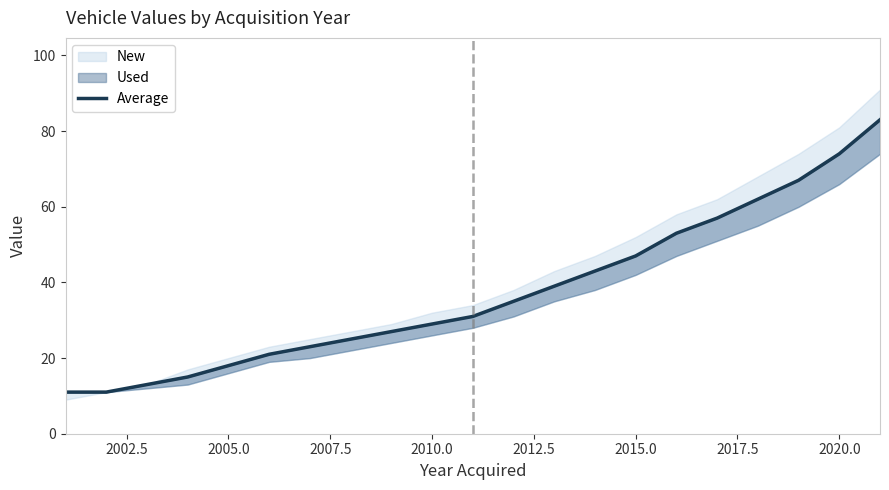

How many data points does each series have?

21